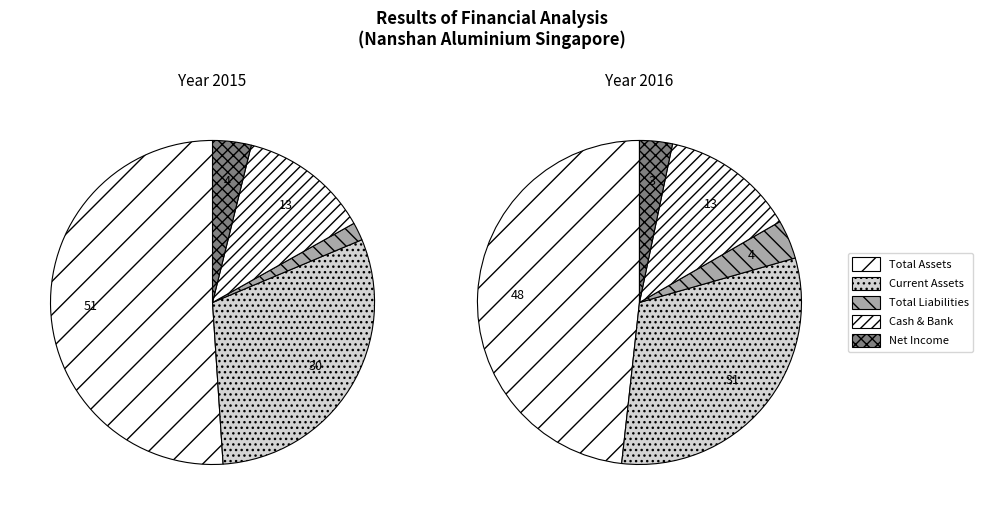

The Net Income slice represents 4% of the pie. True or false?

True